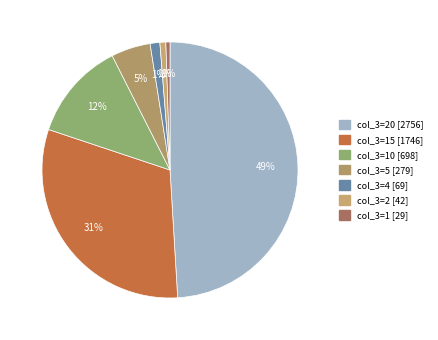

How many segments does this pie chart have?

7